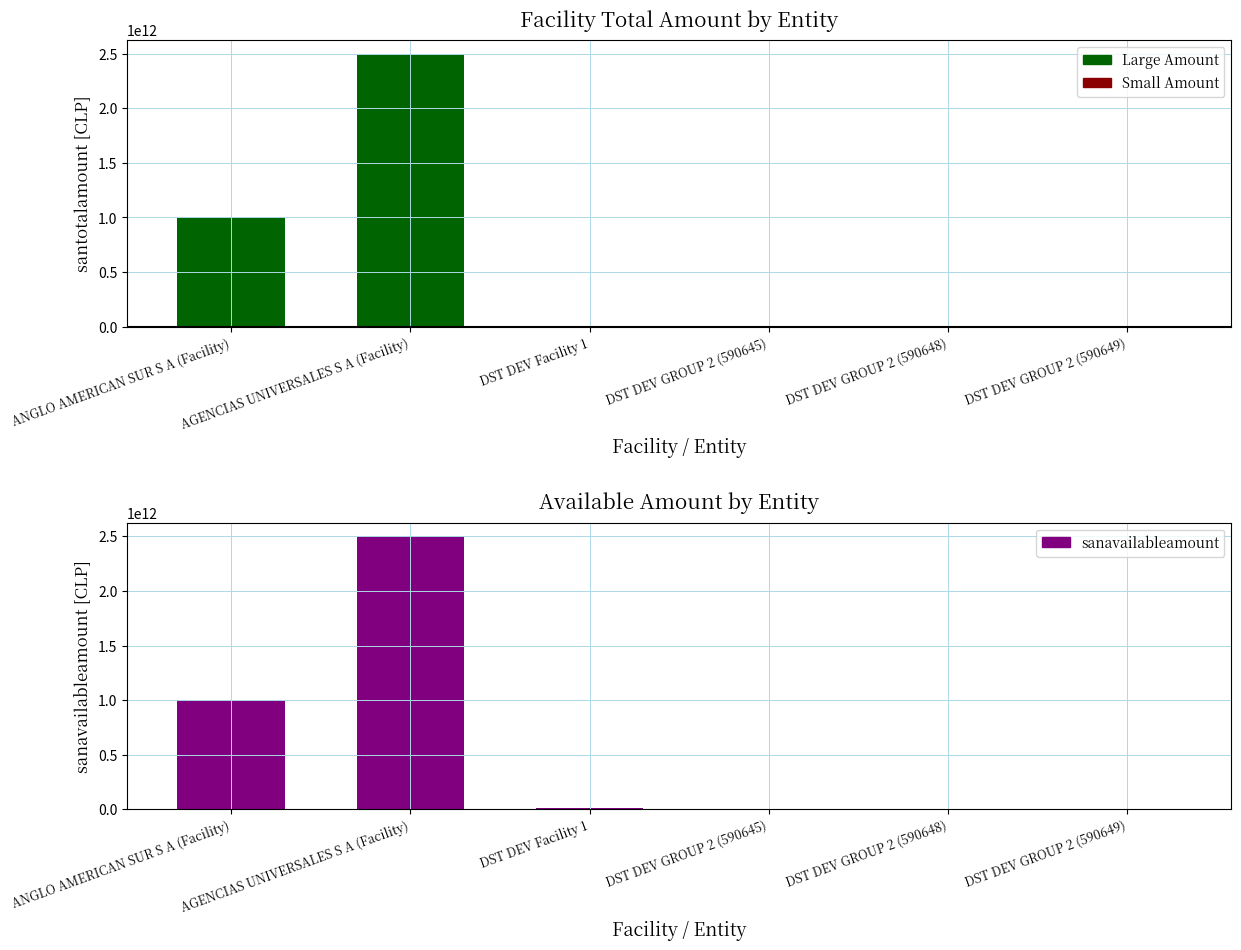

Are the bars horizontal?

No